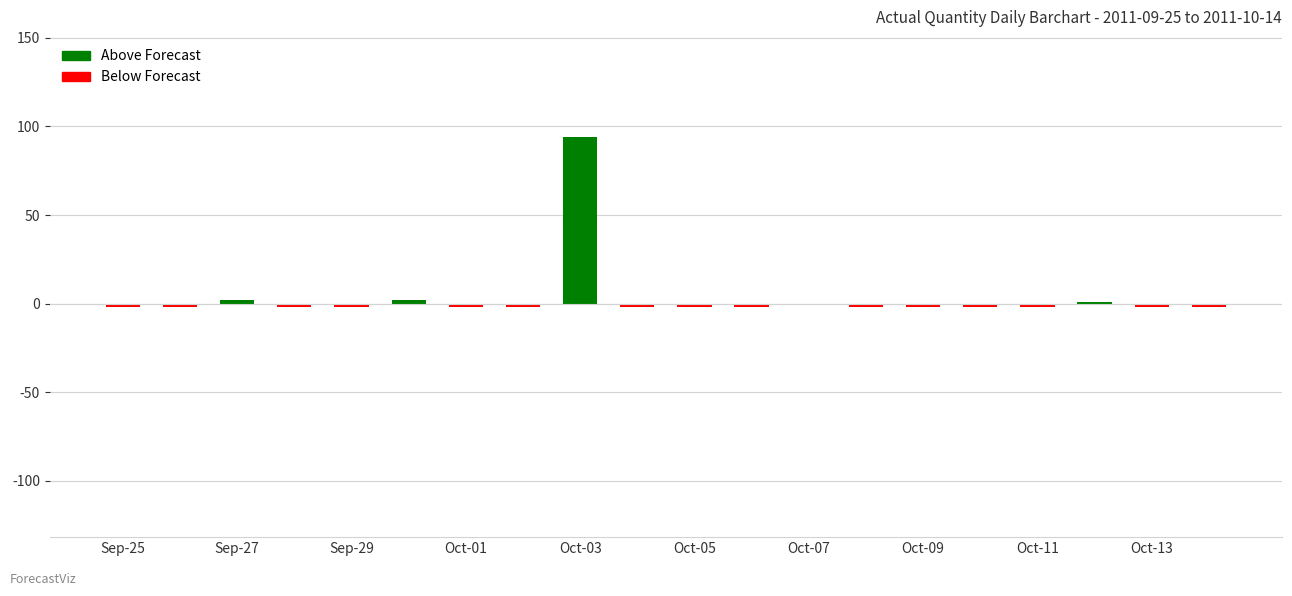

Are the bars grouped side by side (vs. stacked)?

No